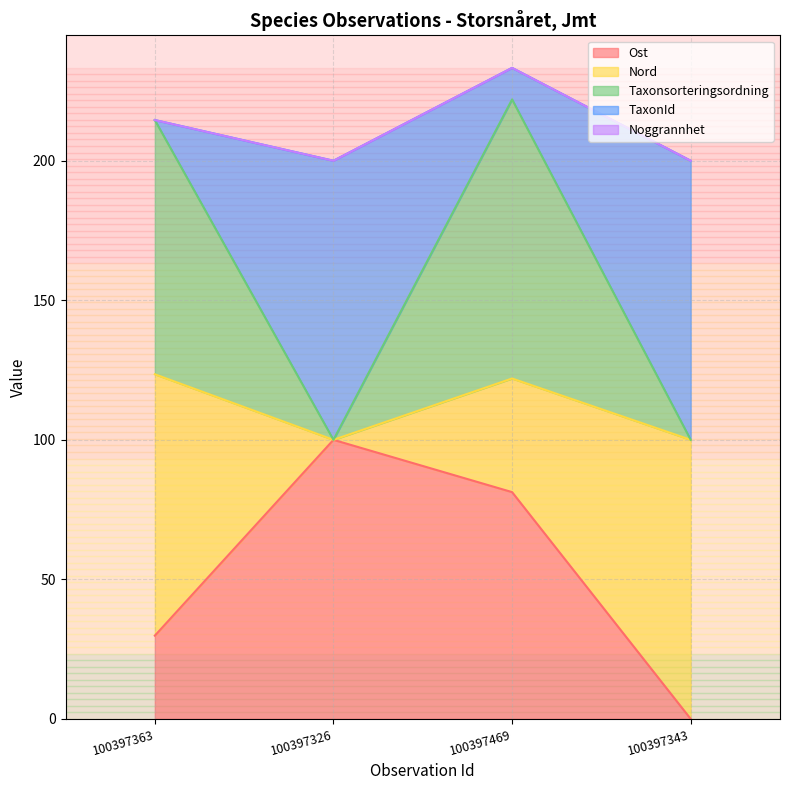

What is the average value of the Ost series?

52.8